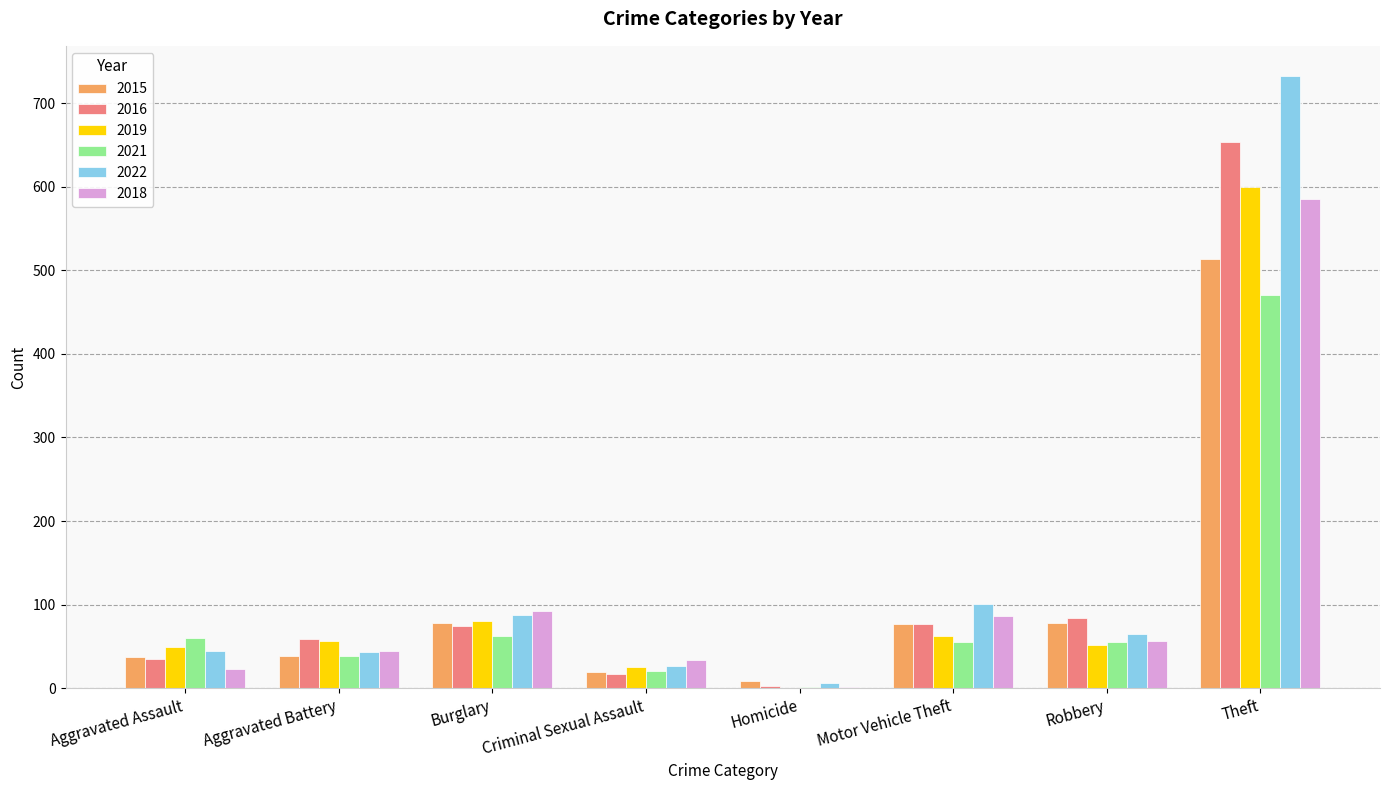

What is the difference between the 2016 values at Criminal Sexual Assault and Robbery?

67